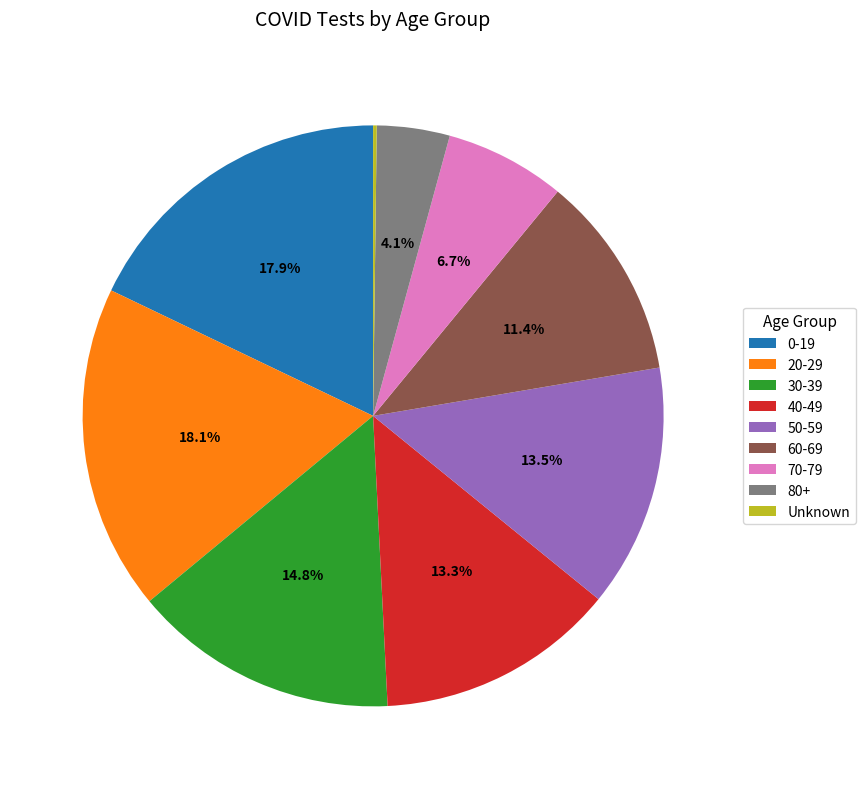

To the nearest percent, what is the difference between the 50-59 and 0-19 slice percentages?

4%